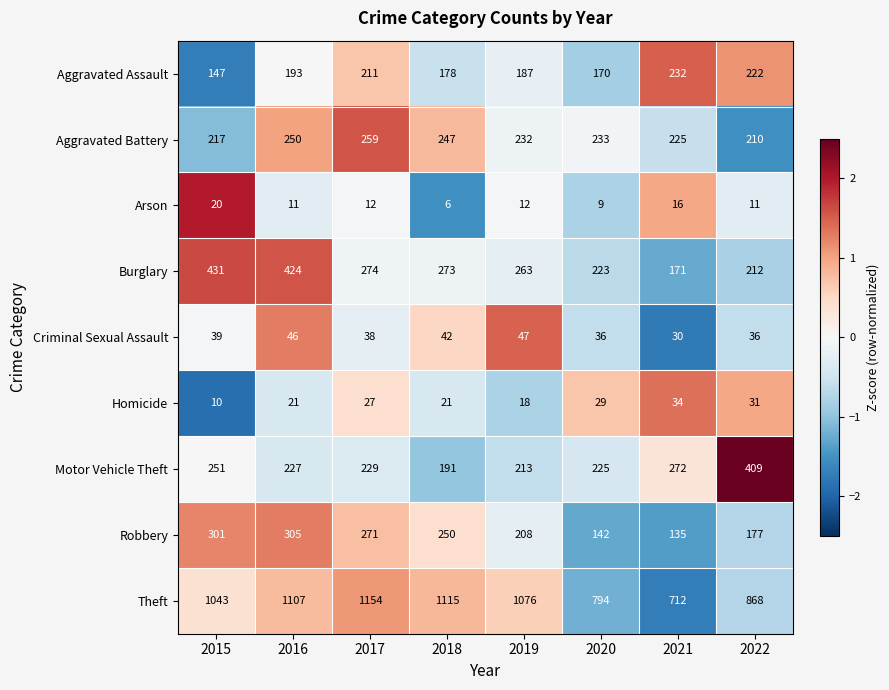

At which category is the sum across all series the highest?

2016